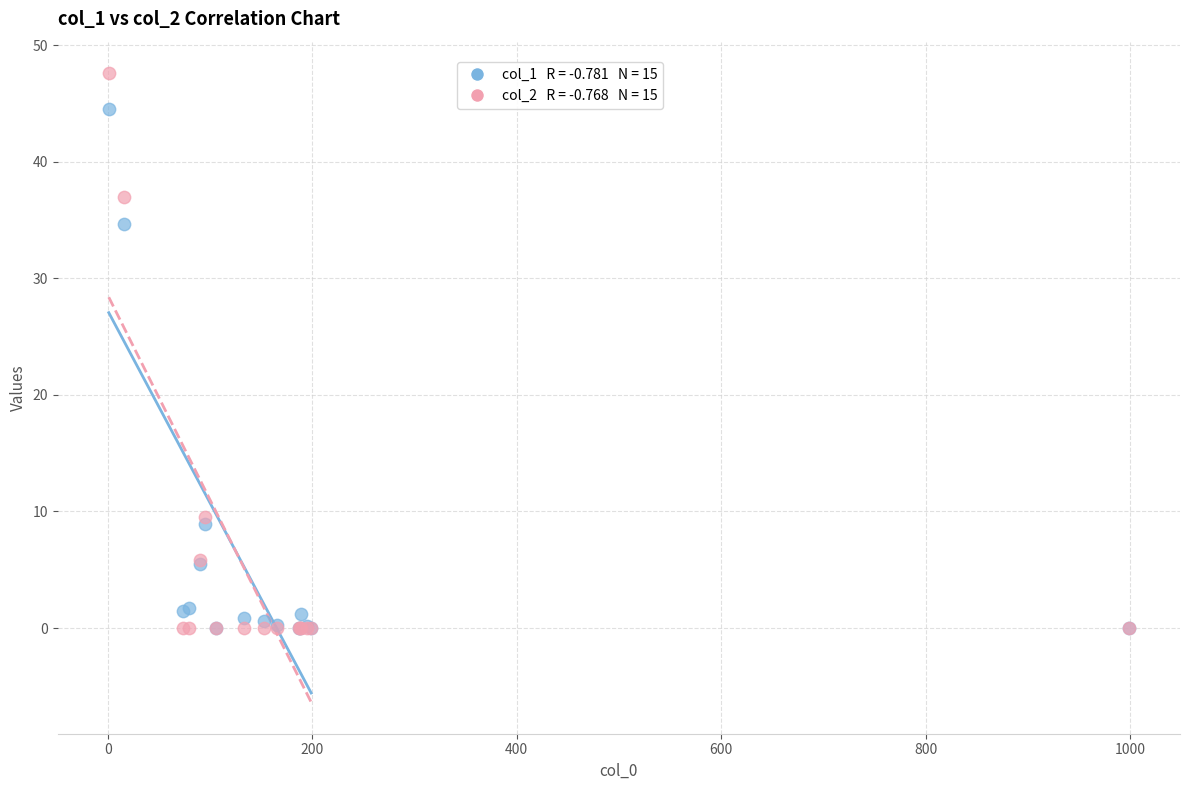

Across all series, what Y value is closest to 23?

34.6